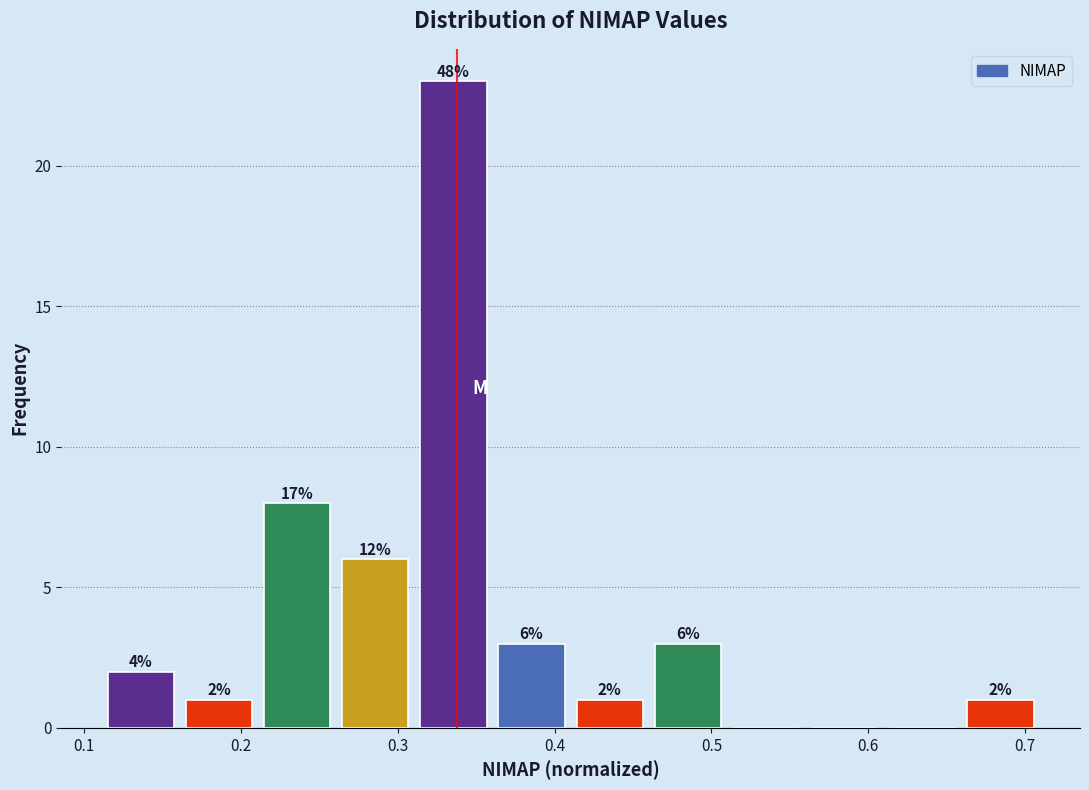

Which range on the x-axis has the tallest bar?

0.31 to 0.36